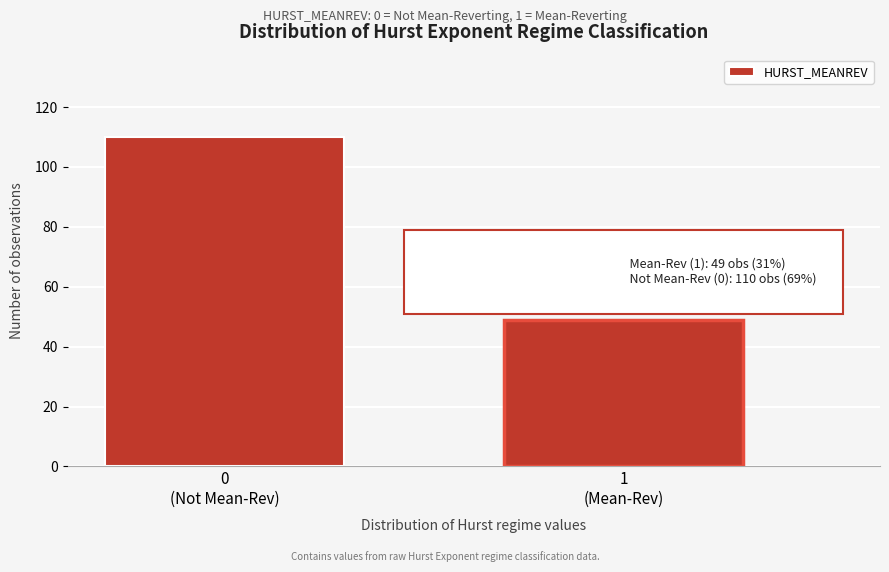

Reading left to right, list all the values displayed in this chart.

110	49